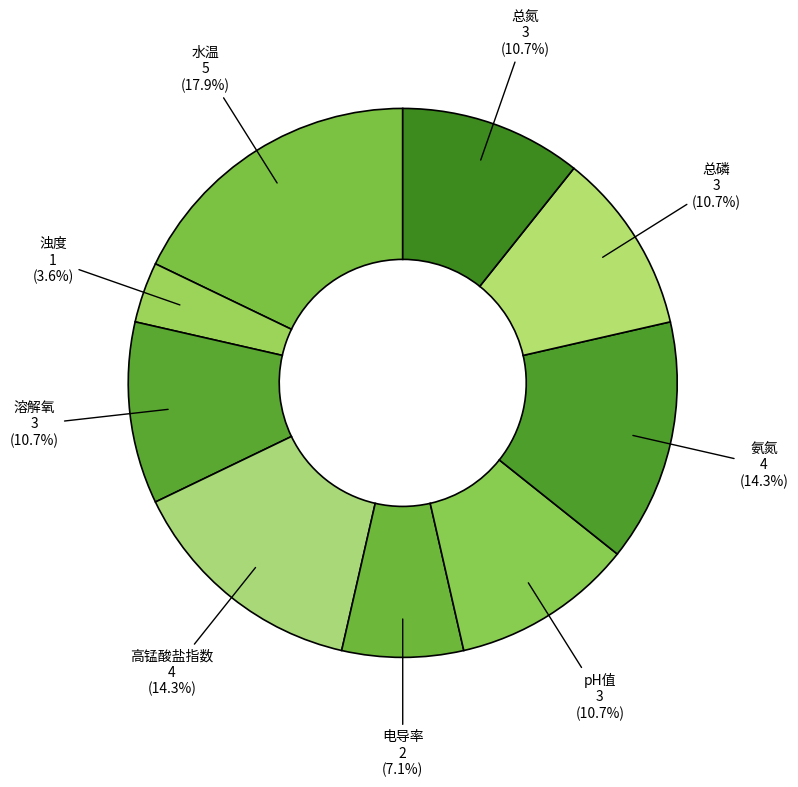

To the nearest percent, what percentage of the pie is pH值?

11%